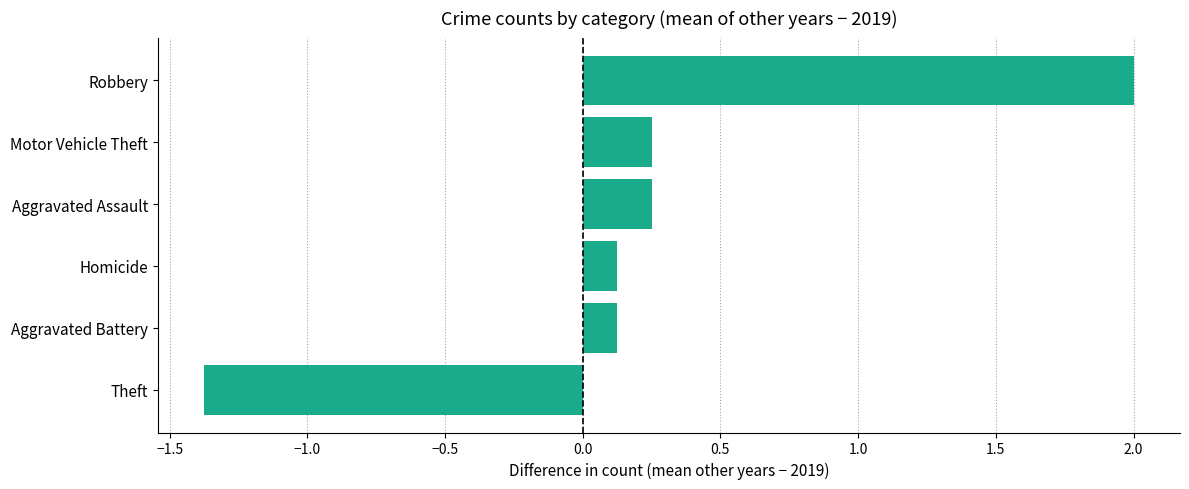

What is the sum of the values at Aggravated Battery and Motor Vehicle Theft?

0.4